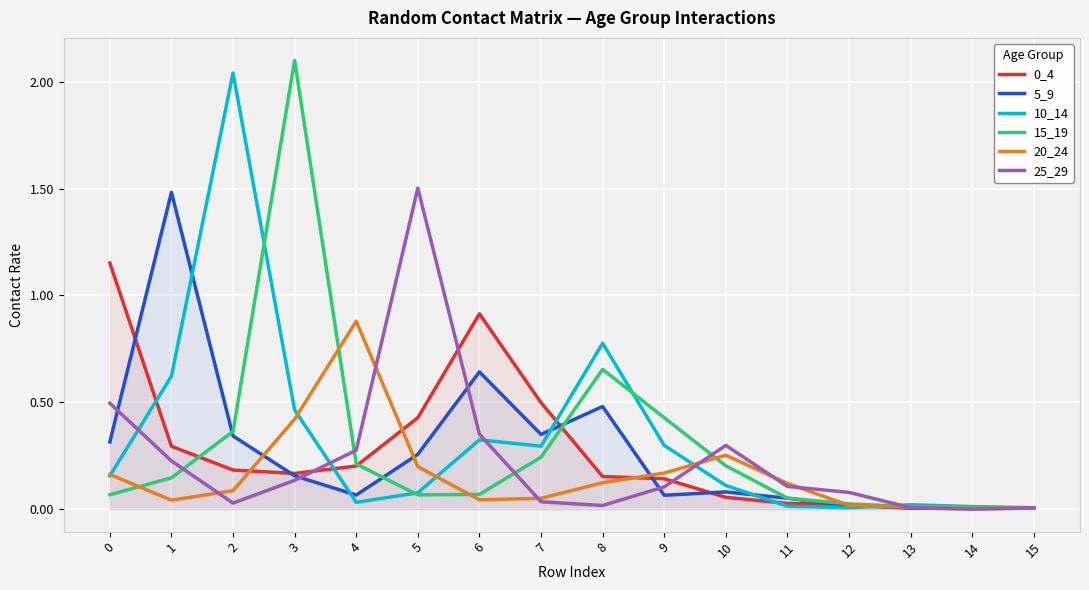

How many times do 15_19 and 20_24 cross each other?

5